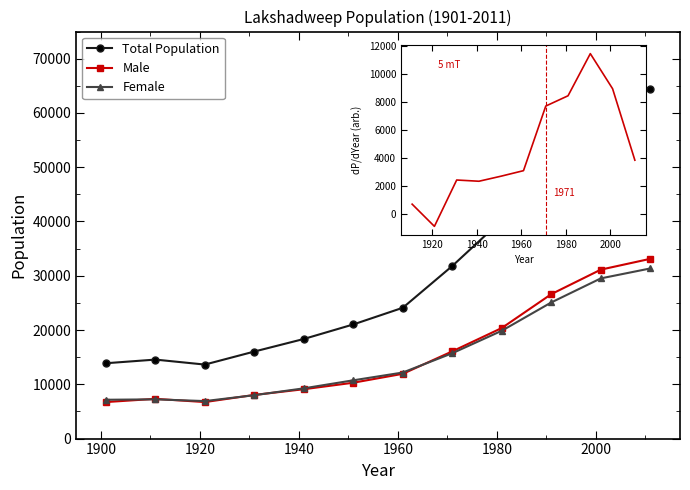

Is it true that Female equals 12173 at 1961?

True